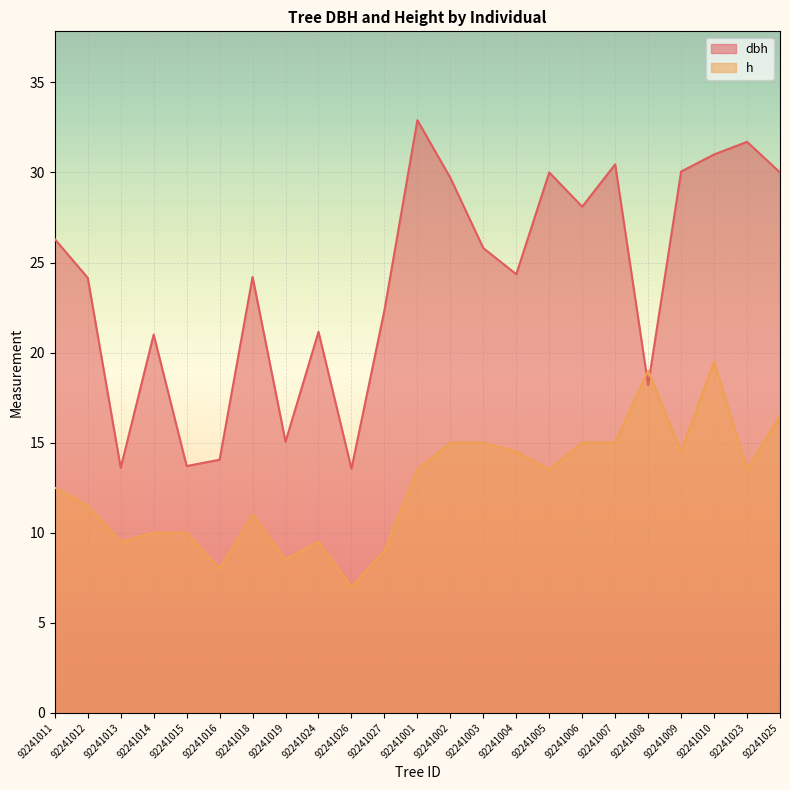

What is the average value of the dbh series?

24.0